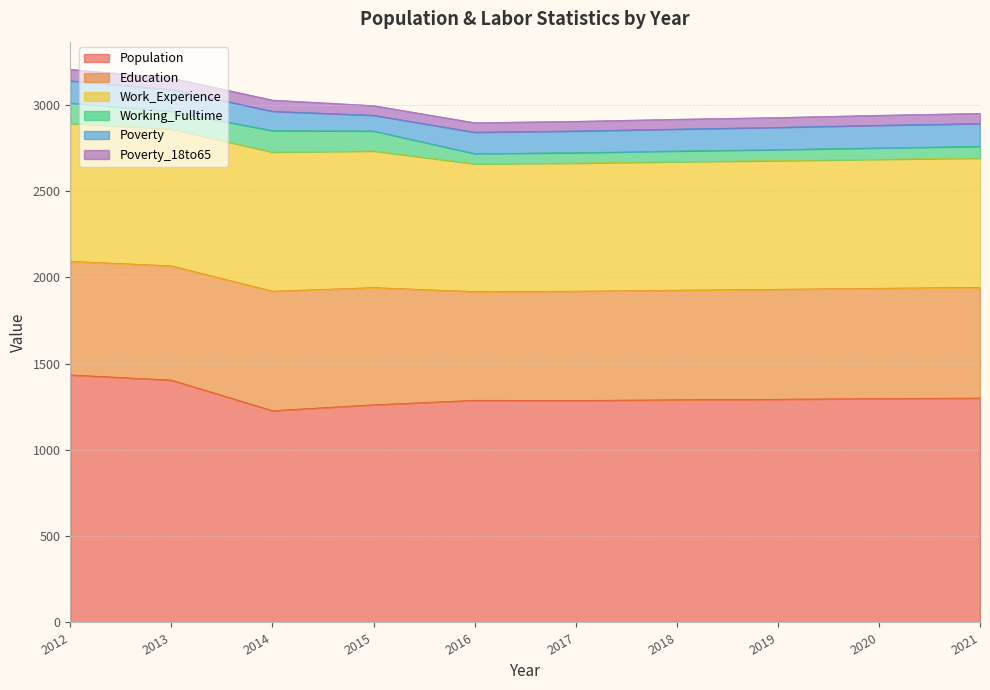

Is the value of Poverty_18to65 at 2015 greater than the value of Population at 2018?

No